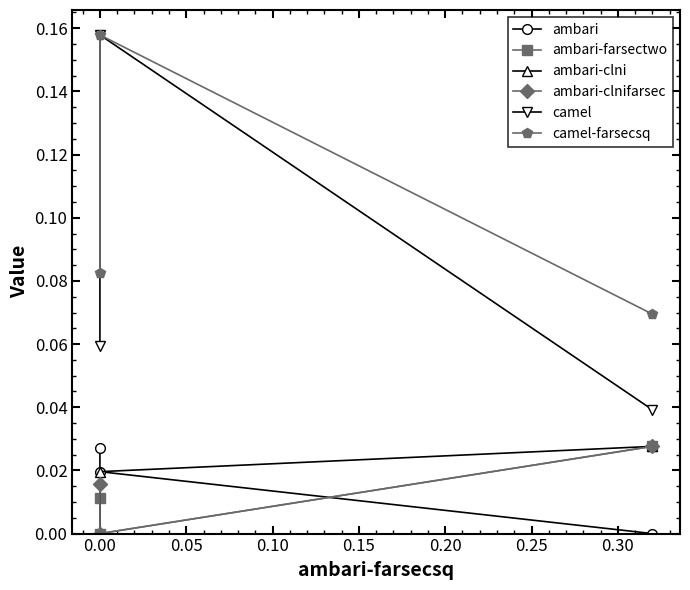

Does the chart have visible grid lines?

No